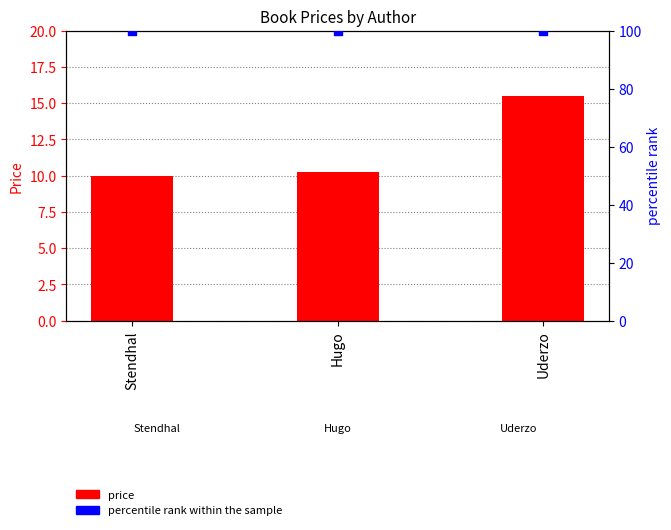

Which series reaches the minimum Y coordinate?

price